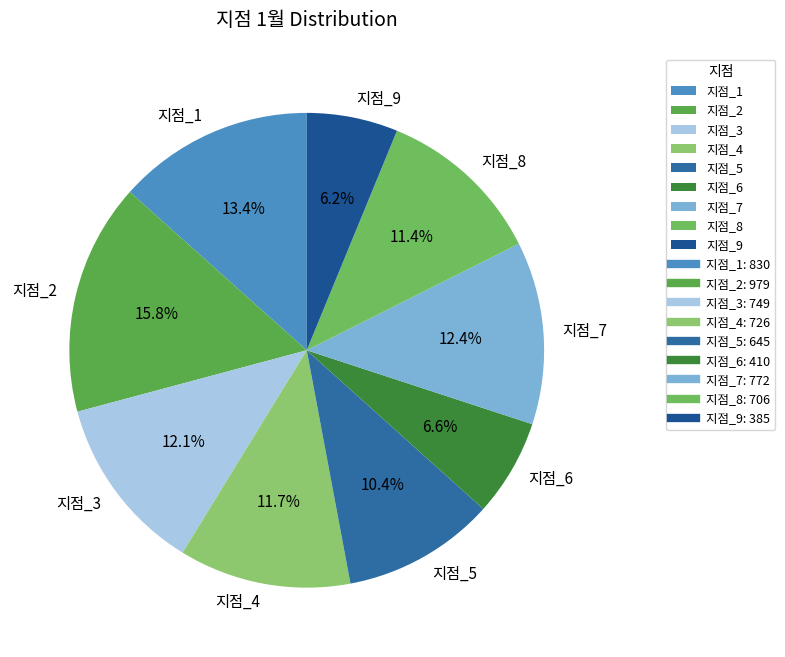

To the nearest percent, what is the difference between the largest and smallest slice percentages?

10%